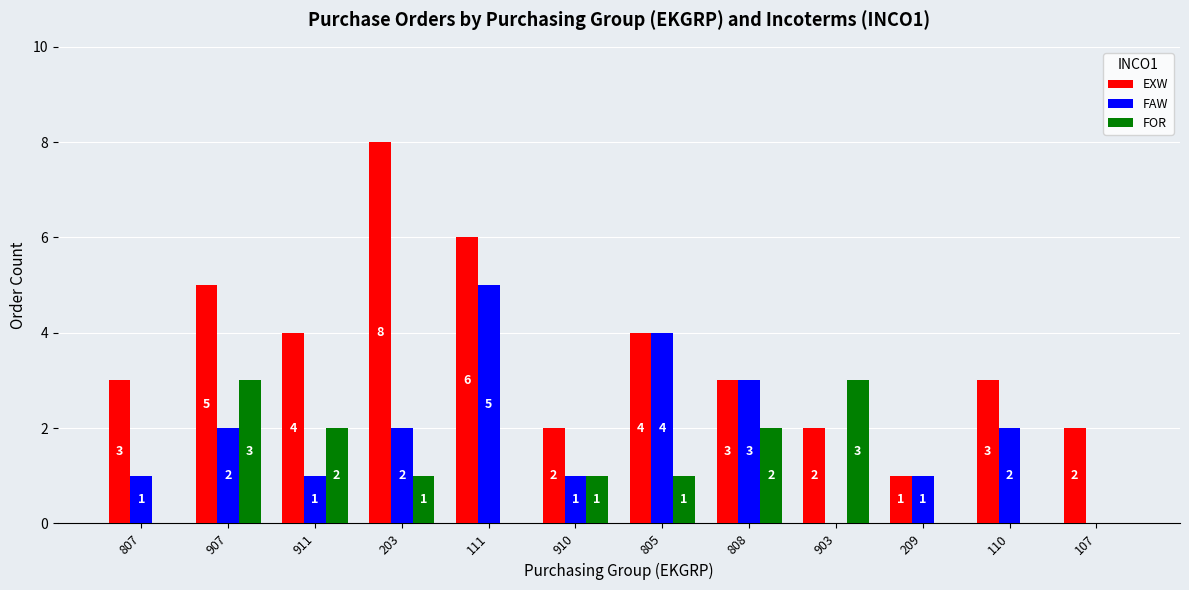

Which series has the widest spread of values?

EXW